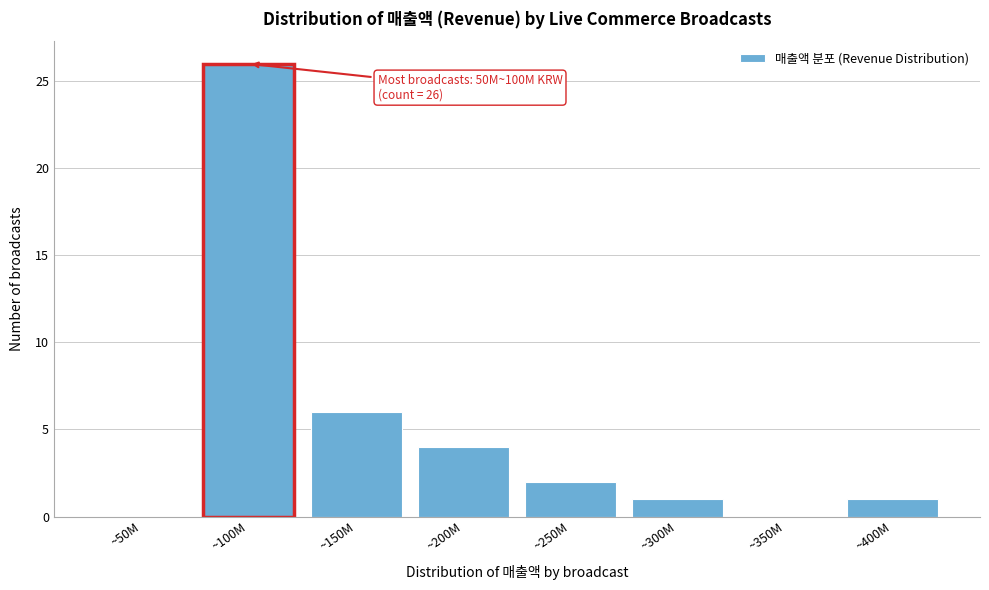

Reading left to right, what are all the values shown in this chart?

~50M=0	~100M=26	~150M=6	~200M=4	~250M=2	~300M=1	~350M=0	~400M=1